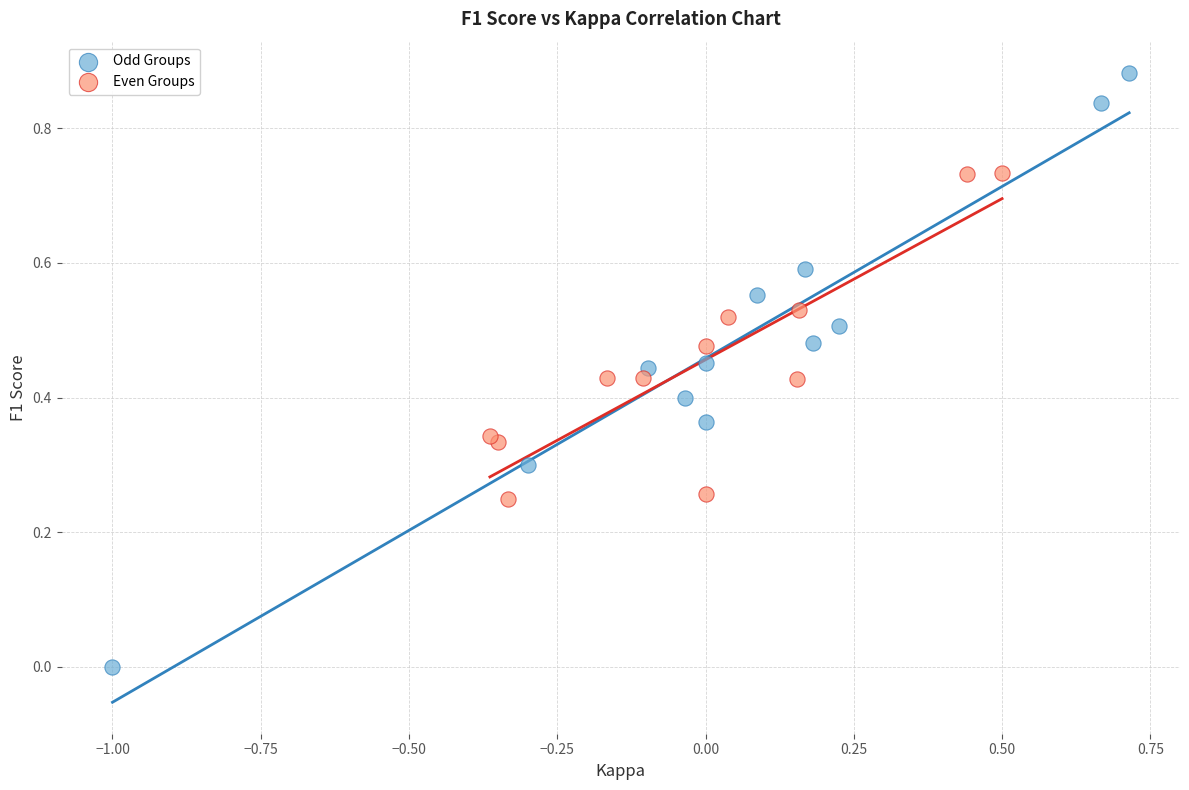

Which series has the widest spread of Y values?

Odd Groups